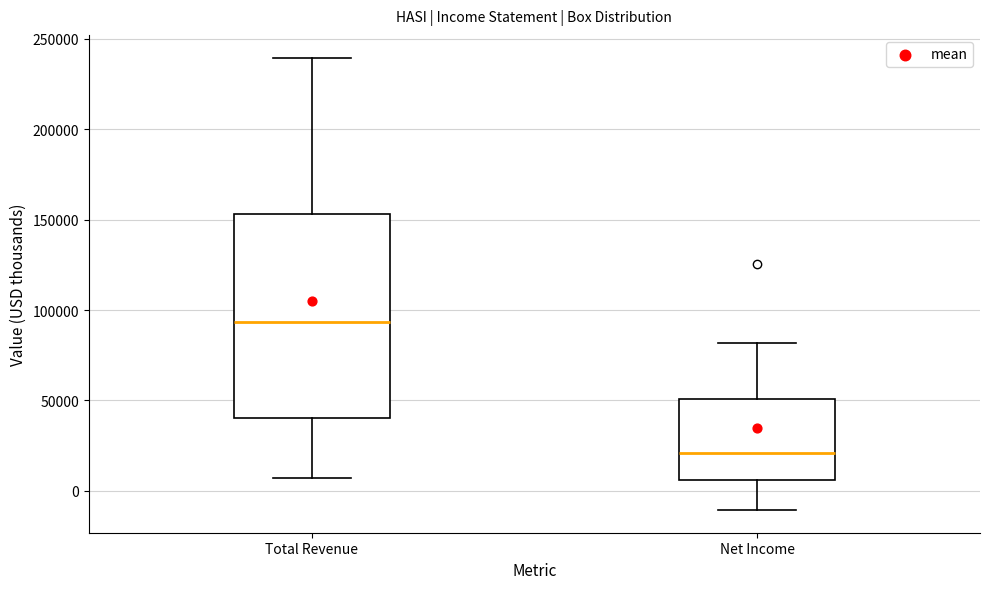

Where is the lower edge of the box for Total Revenue on the y-axis? The values are not printed on the chart, so give them approximately, as read against the axis.

40000